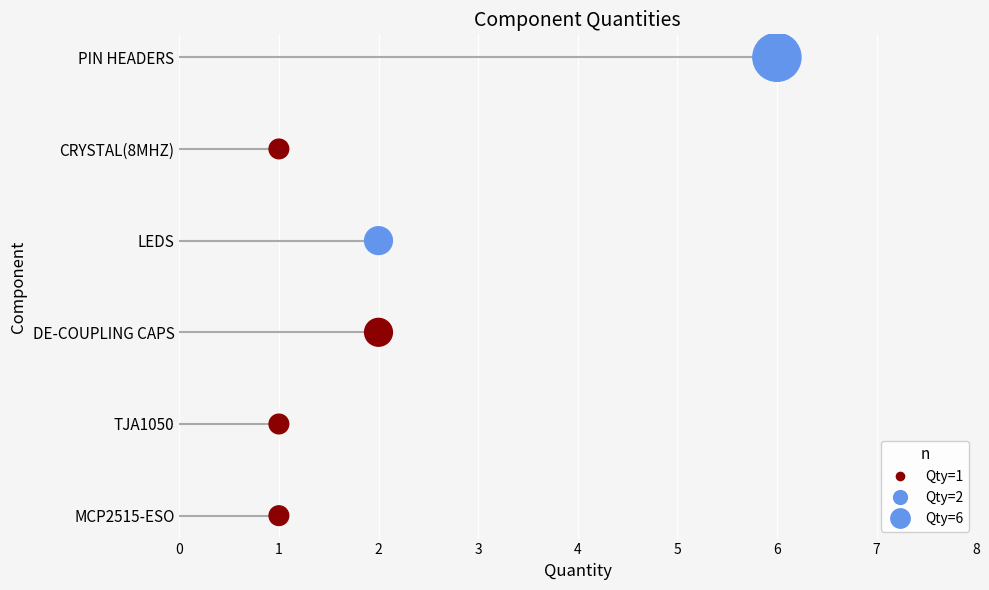

What is the change in value from 2 to 3?

+1